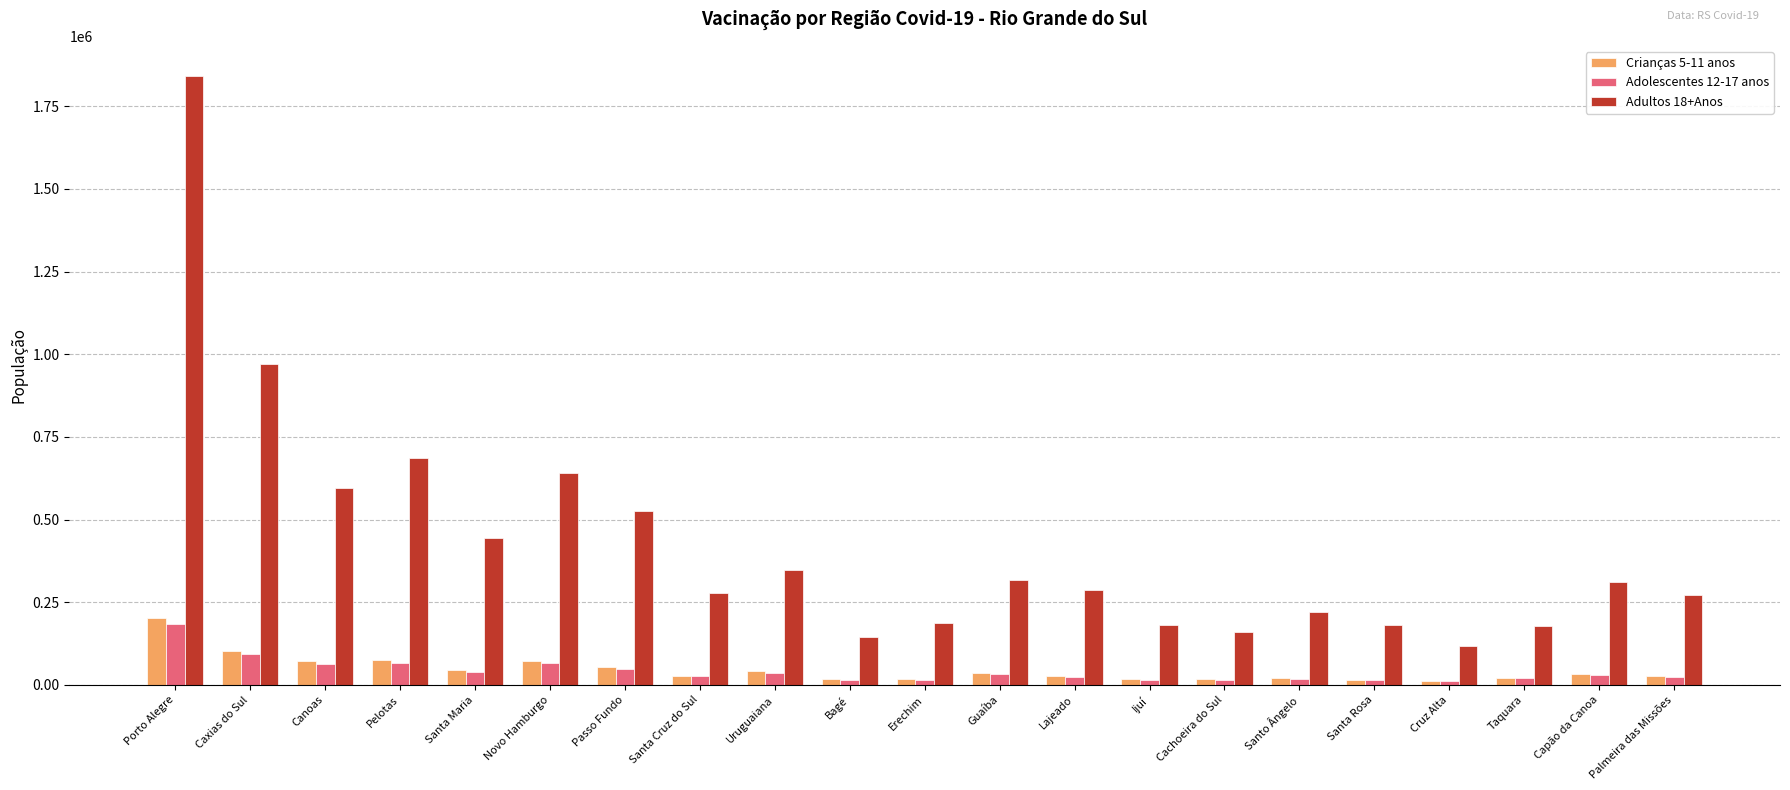

The value of Adultos 18+Anos at Cruz Alta is 118278. True or false?

True